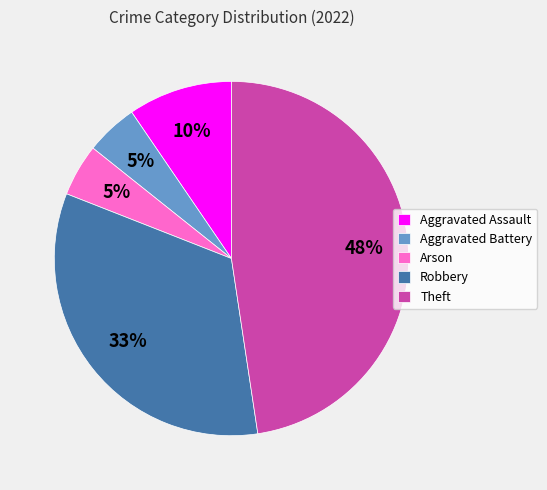

How many slices are in this pie chart?

5